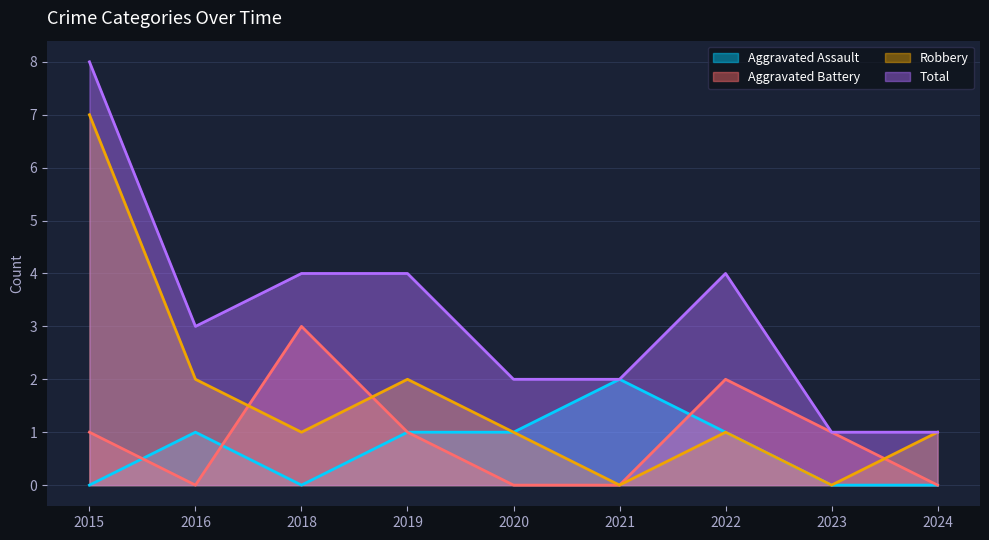

What is the total value across all series at 2021?

4